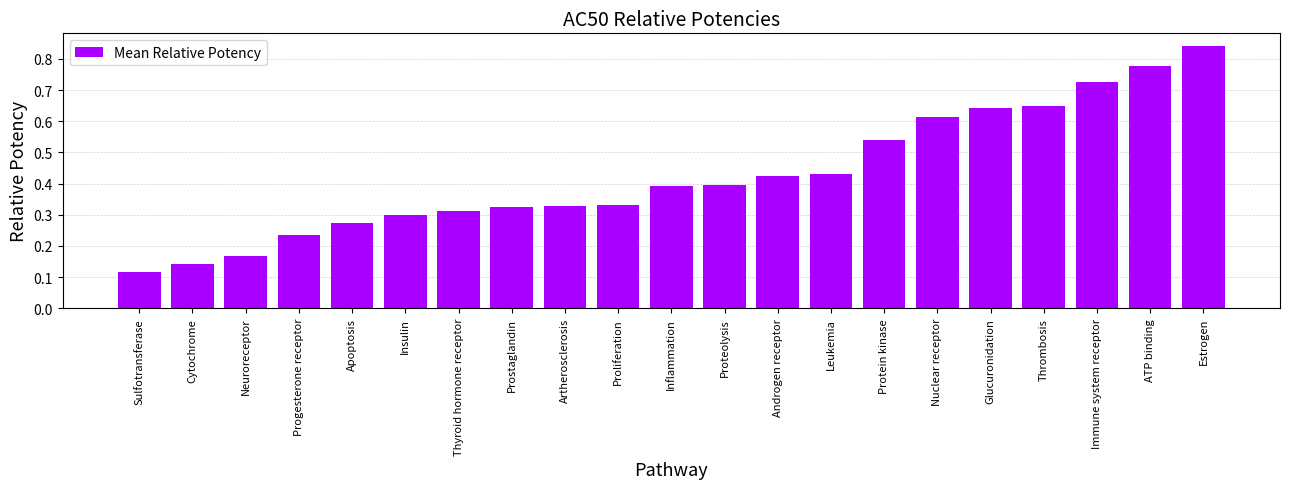

What is the label of the 8th bar from the right?

Leukemia